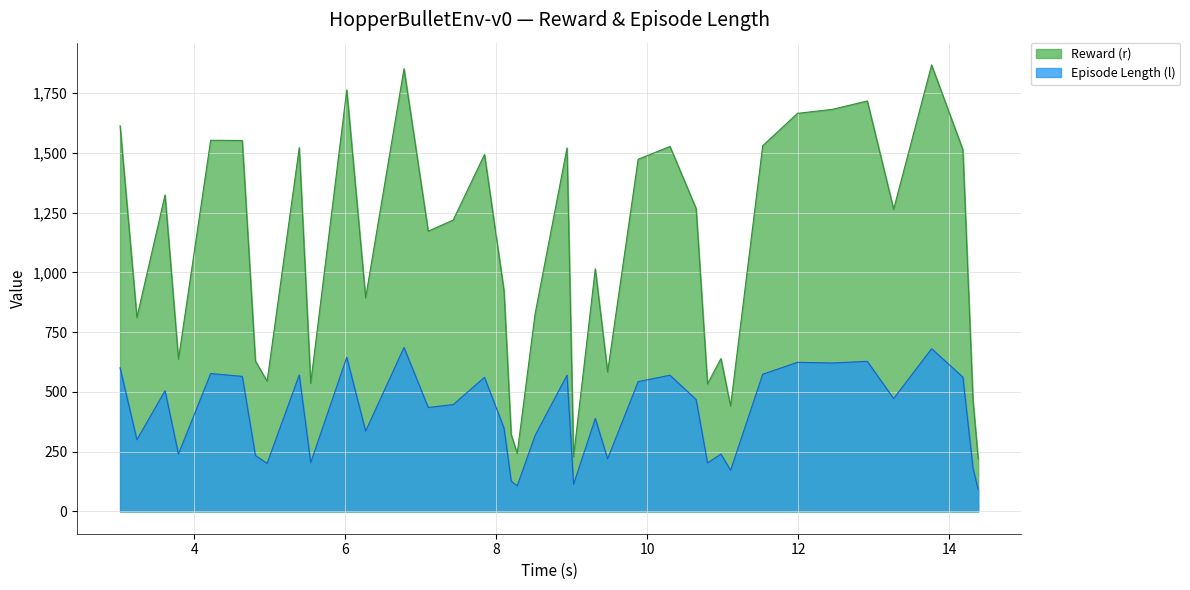

Which series has the widest spread of values?

Reward (r)